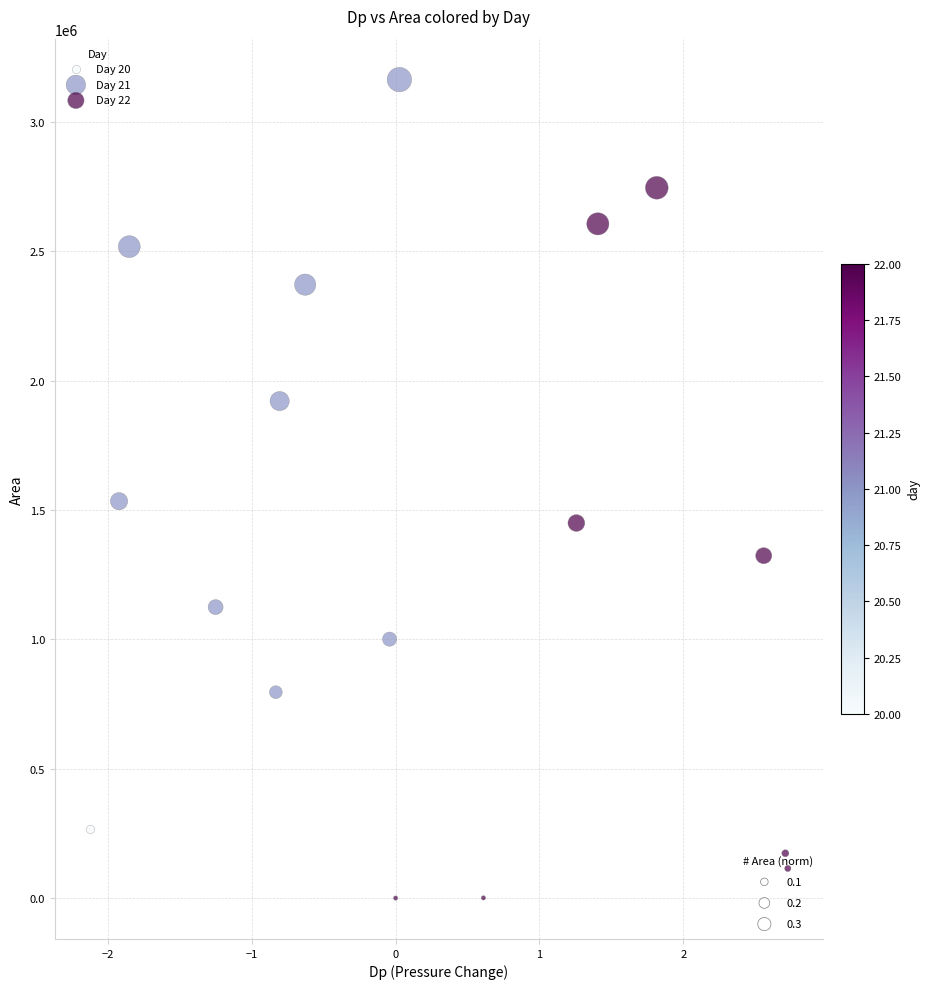

Which series contains the highest Y value?

Day 21